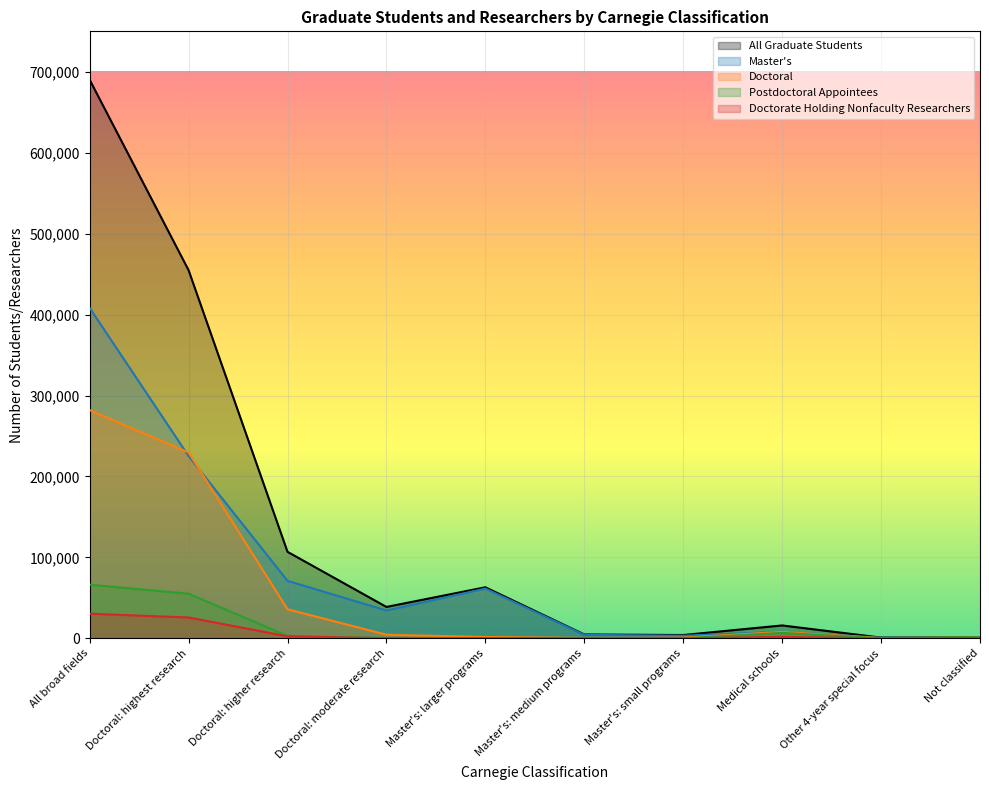

What are all the series names shown in the legend?

All Graduate Students, Master's, Doctoral, Postdoctoral Appointees, Doctorate Holding Nonfaculty Researchers